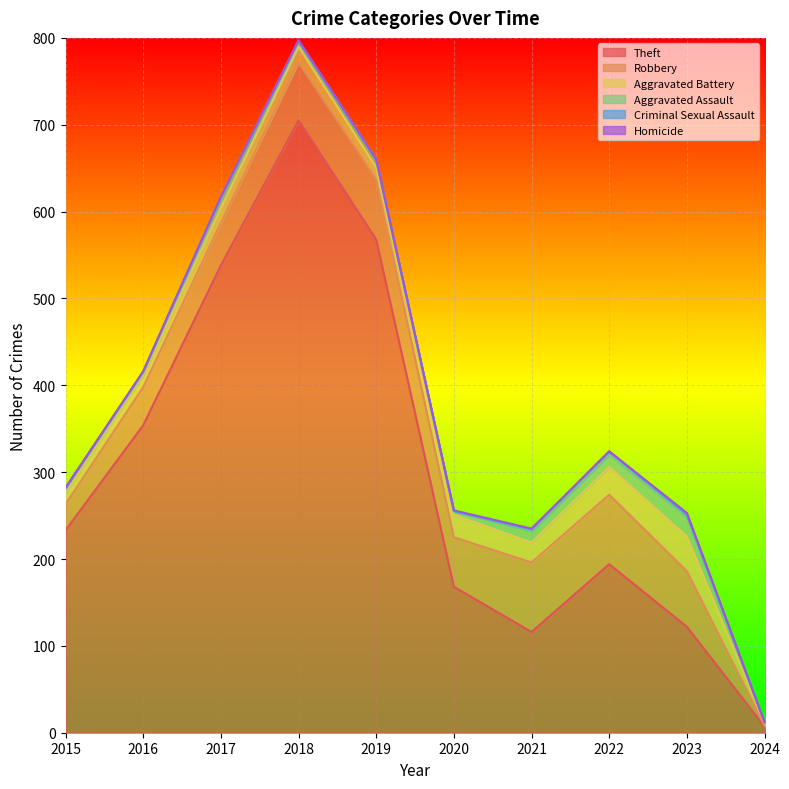

Reading right to left, list all the values displayed in this chart.

Theft: 7	122	194	116	168	568	705	538	354	233
Robbery: 1	64	80	80	57	69	67	49	44	30
Aggravated Battery: 3	40	32	23	26	14	18	17	13	13
Aggravated Assault: 1	22	14	13	4	8	5	12	3	6
Criminal Sexual Assault: 0	3	4	2	0	1	2	1	2	0
Homicide: 0	2	0	1	1	0	0	0	0	0